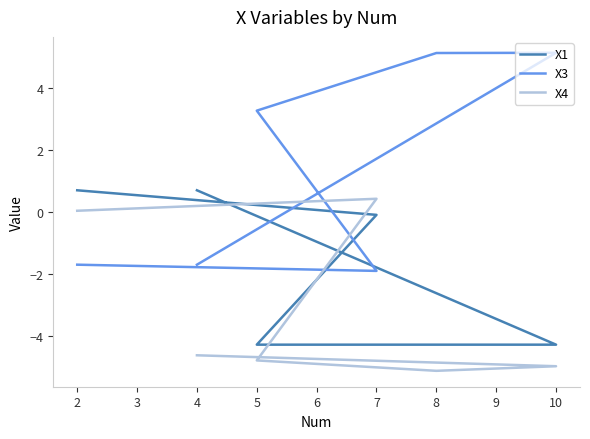

Reading left to right, extract all data points from this chart.

X1: 0.7	-0.1	-4.3	-4.3	-4.3	0.7
X3: -1.7	-1.9	3.3	5.1	5.1	-1.7
X4: 0.0	0.4	-4.8	-5.1	-5.0	-4.6